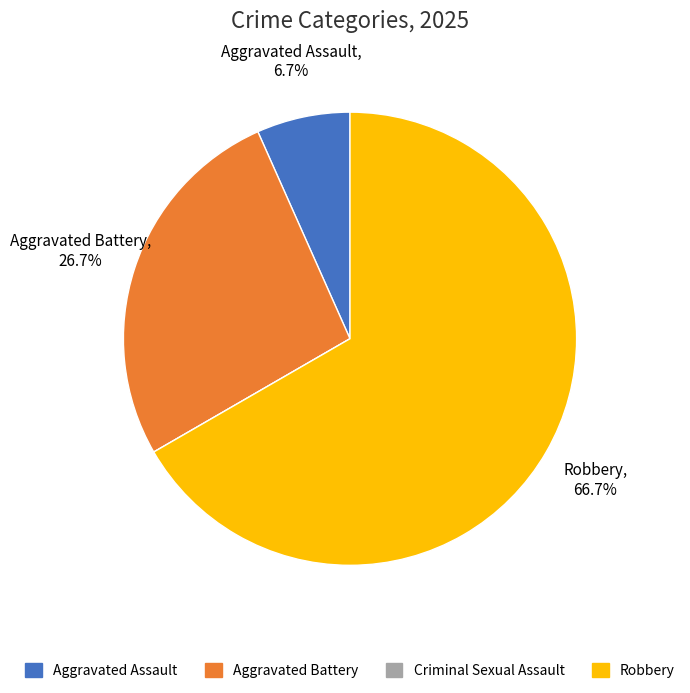

To the nearest percent, what is the difference between the largest and smallest slice percentages?

67%